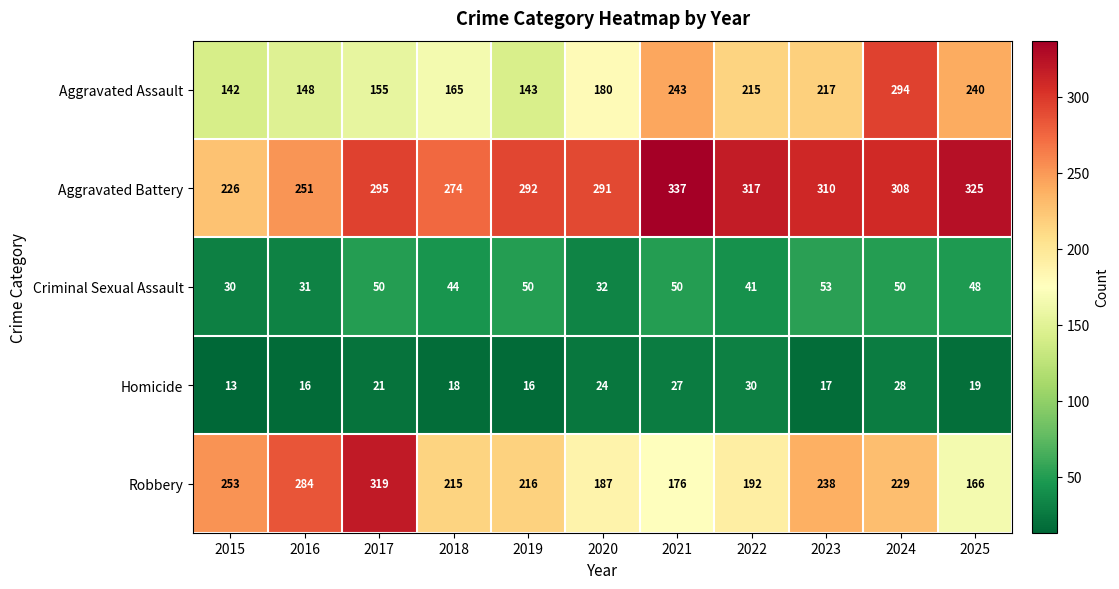

Which label corresponds to the smallest value in the chart?

2015